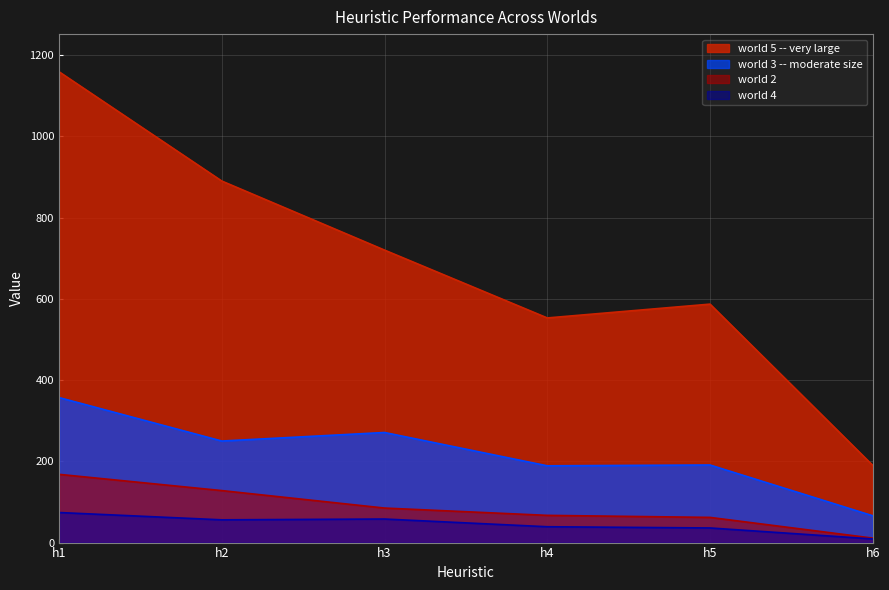

The world 5 -- very large series shows 1220 at h2. True or false?

False